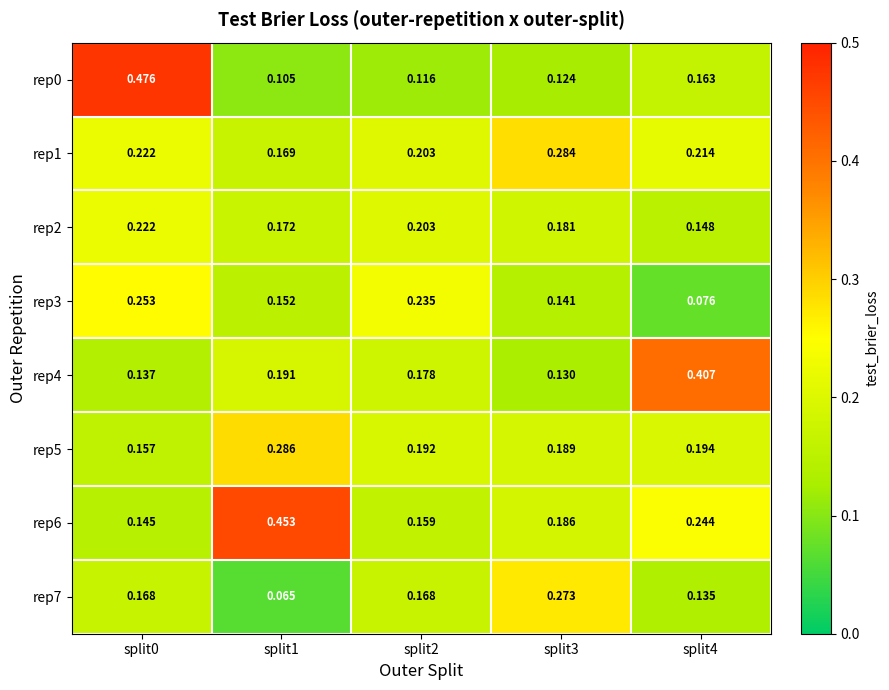

Is the value of rep6 at split4 greater than the value of rep1 at split2?

Yes